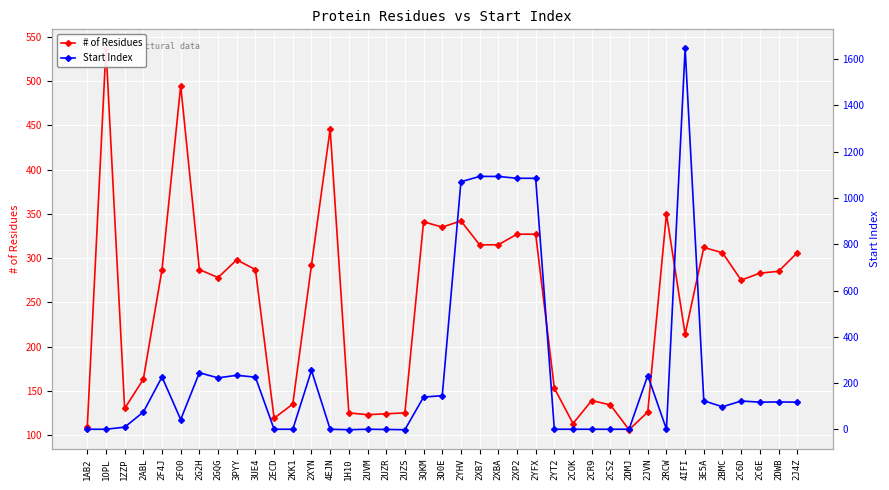

What is the difference between the Start Index values at 1H10 and 2YT2?

2